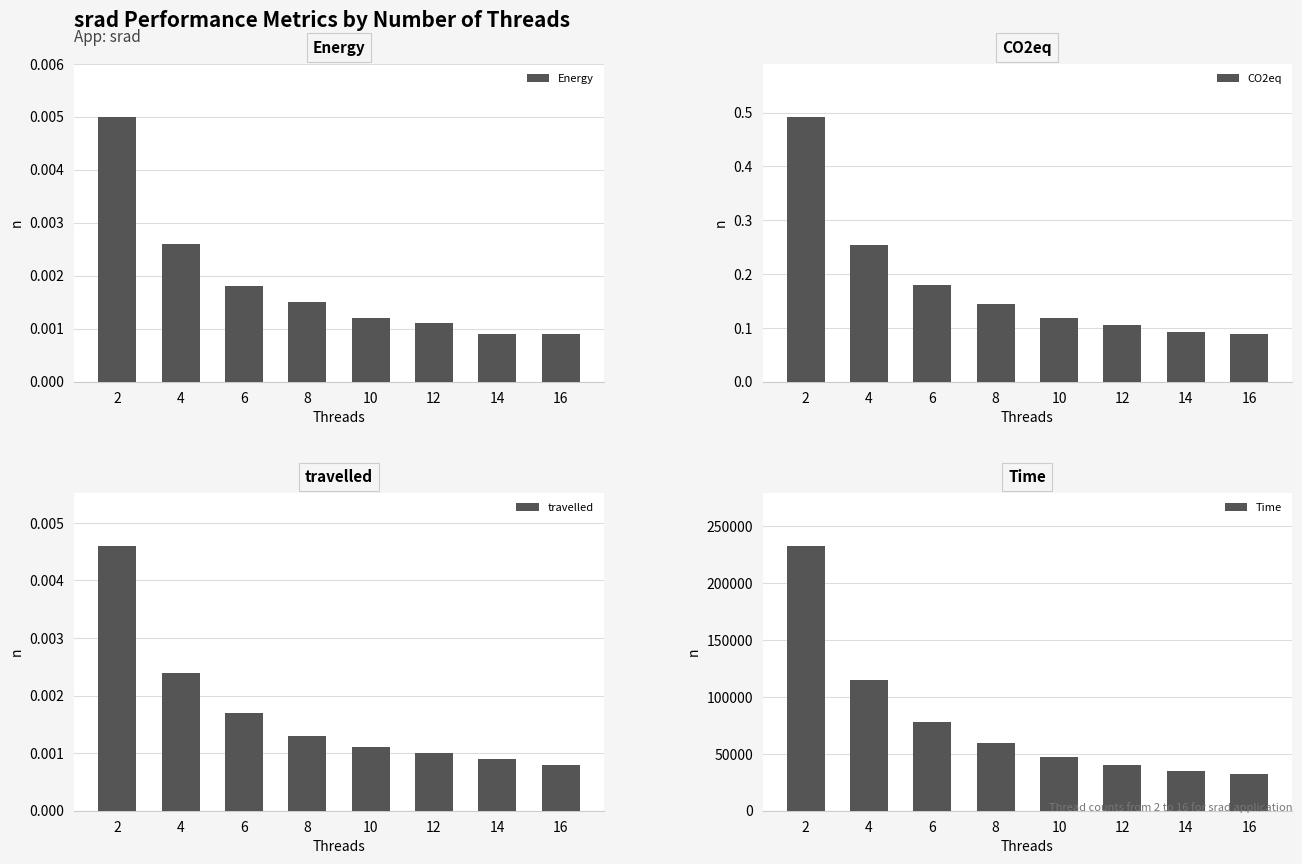

How many bars are there in total?

32